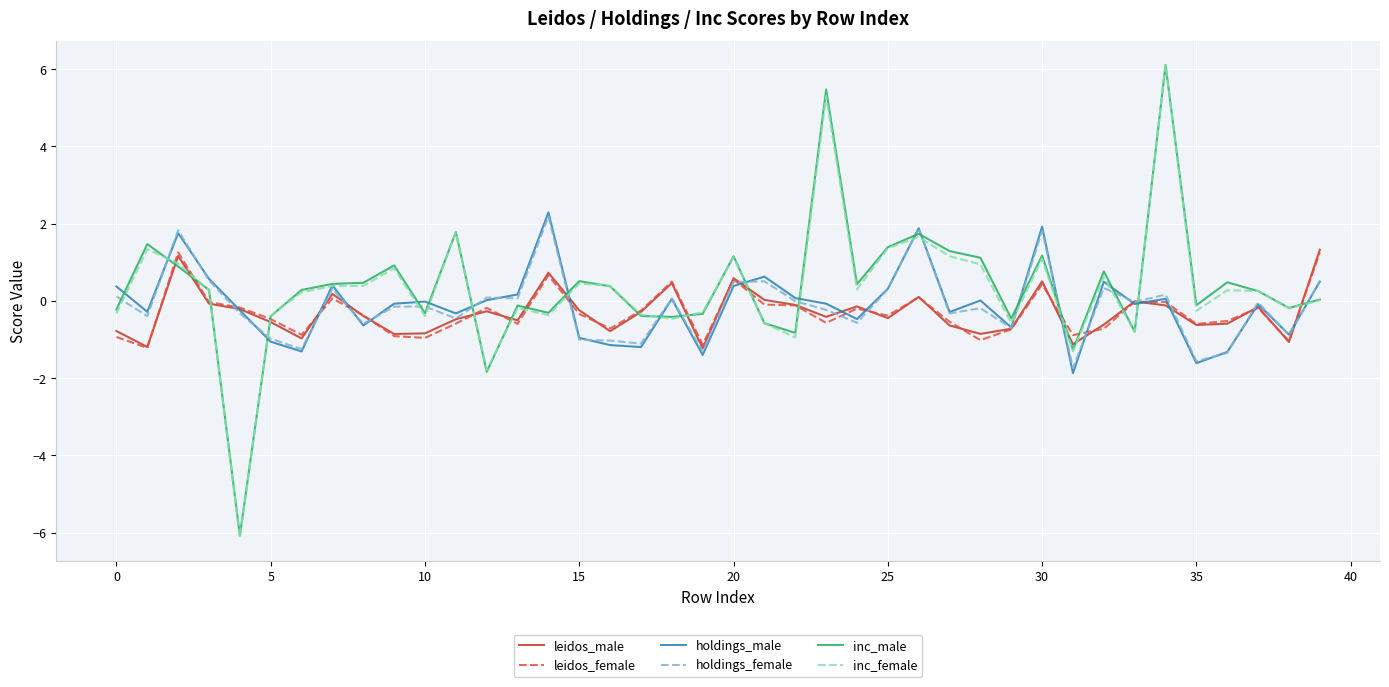

At how many categories does at least one series exceed 5?

2